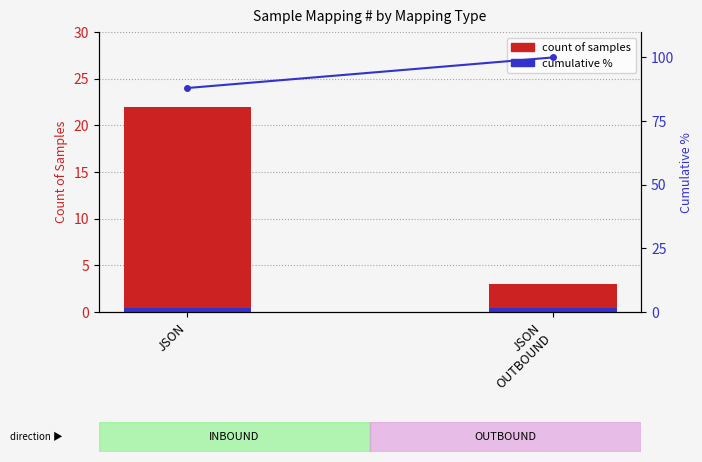

At which category is the sum across all series the highest?

JSON